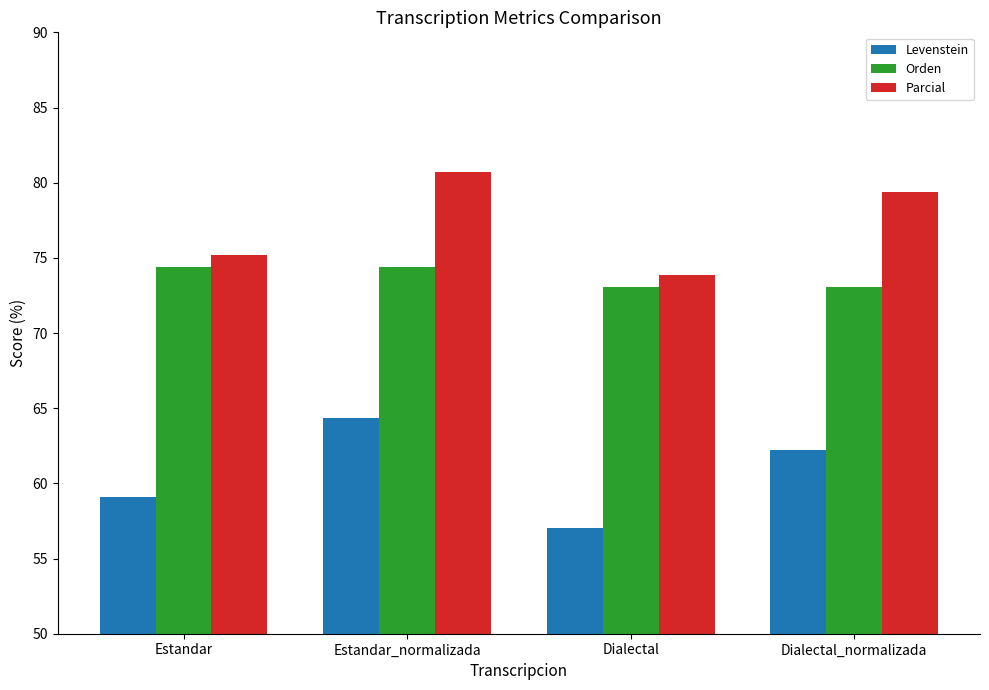

How many bars are there in each group?

3